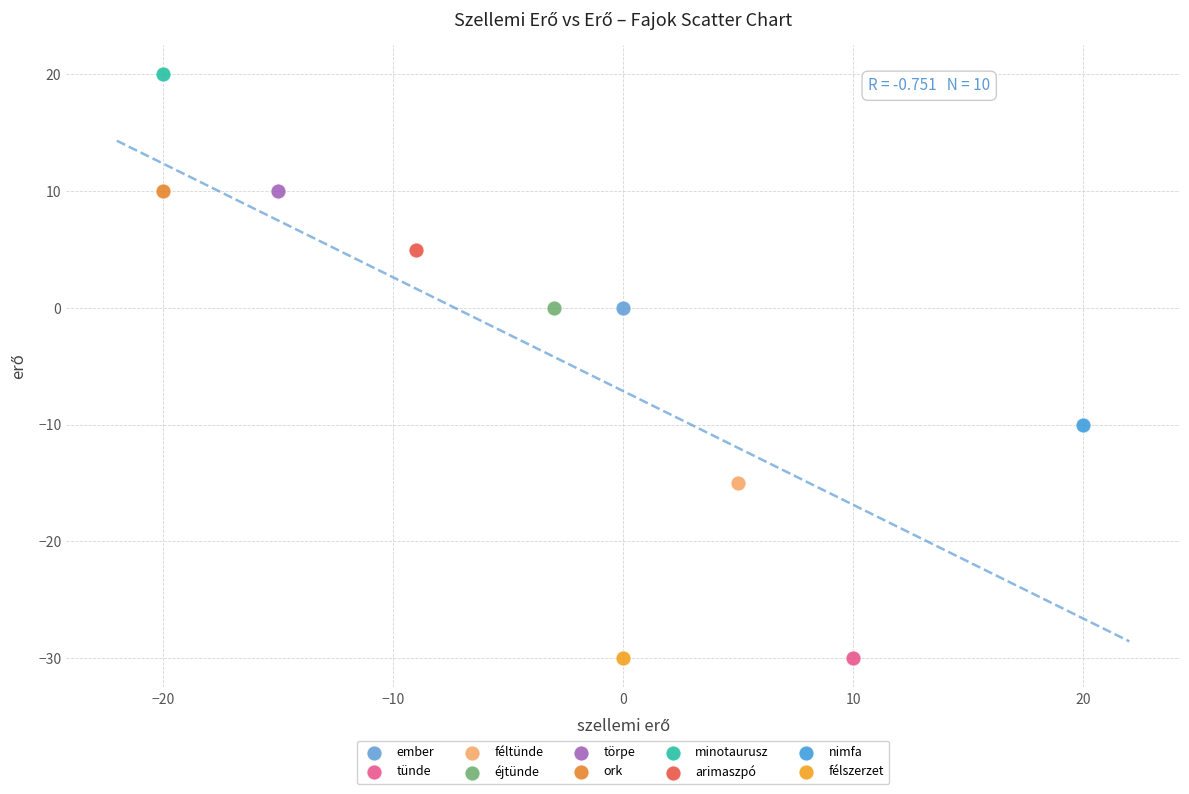

What are all the series names shown in the legend?

ember, tünde, féltünde, éjtünde, törpe, ork, minotaurusz, arimaszpó, nimfa, félszerzet